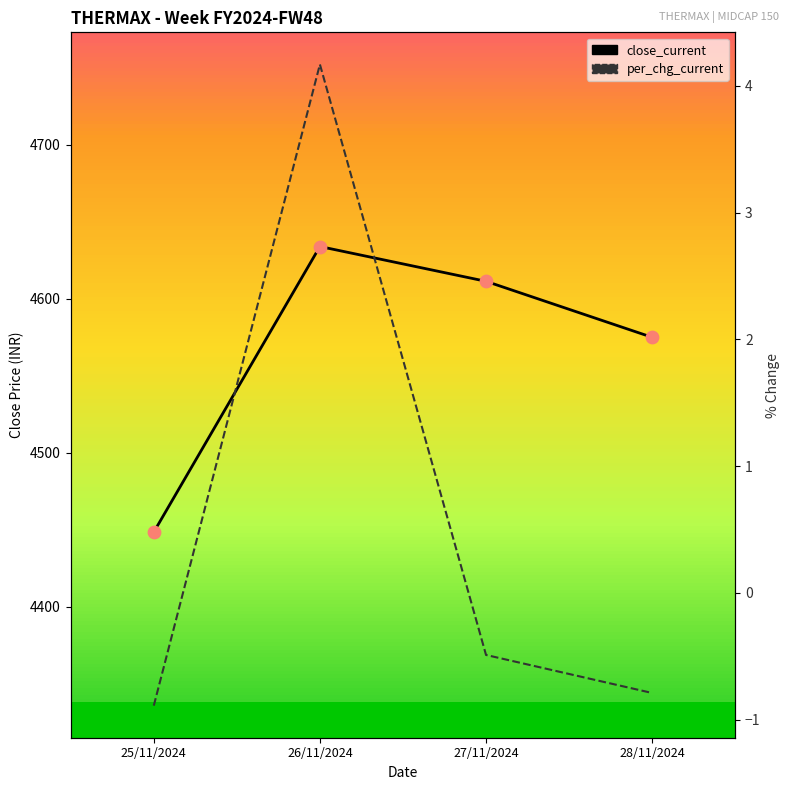

What are all the series names shown in the legend?

close_current, per_chg_current